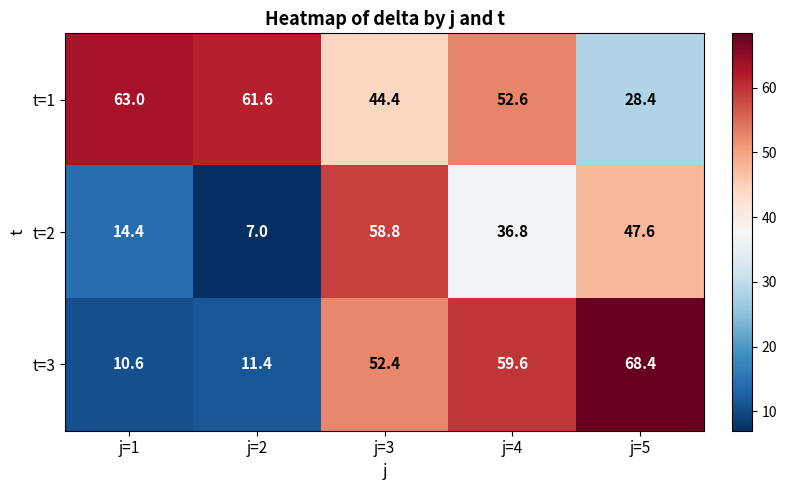

What is the total value across all series at j=4?

149.0